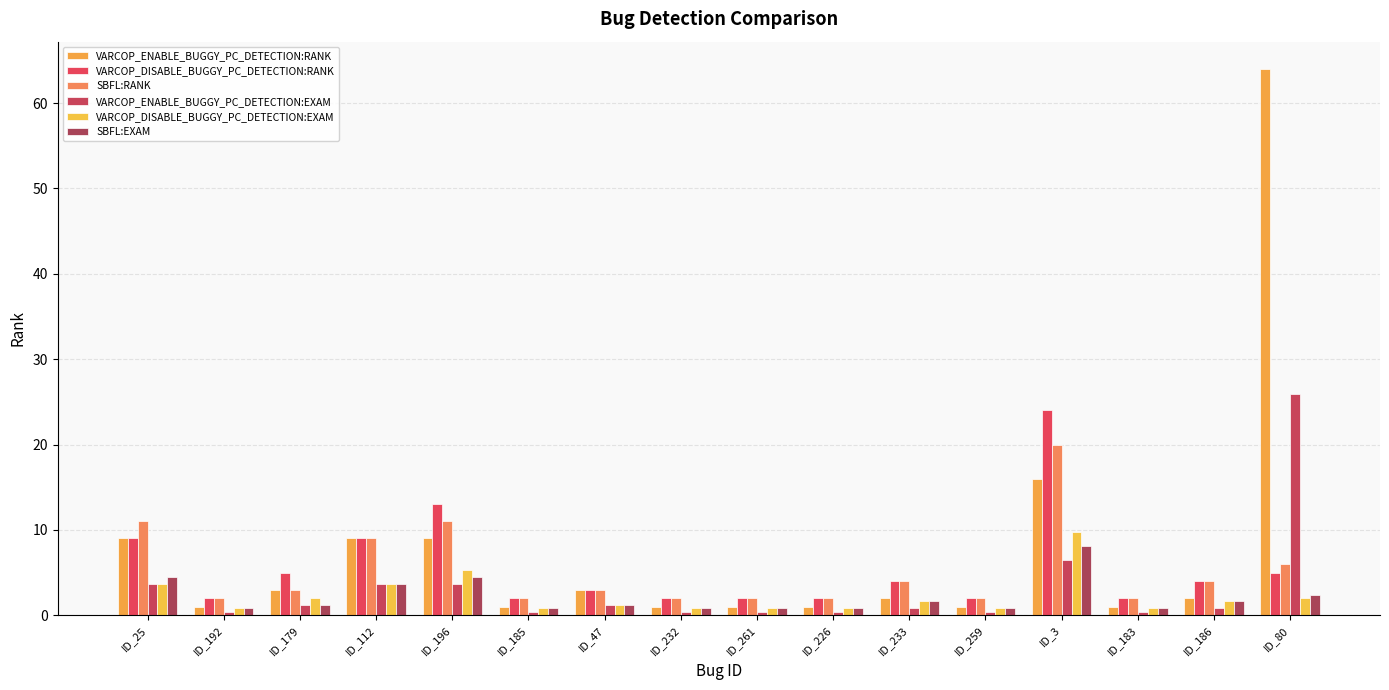

Which series changed the most between ID_25 and ID_47?

SBFL:RANK